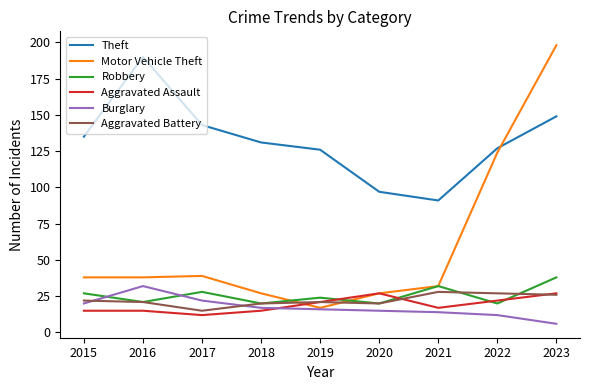

True or false: Aggravated Battery has more than 0 points higher than both neighbors.

True